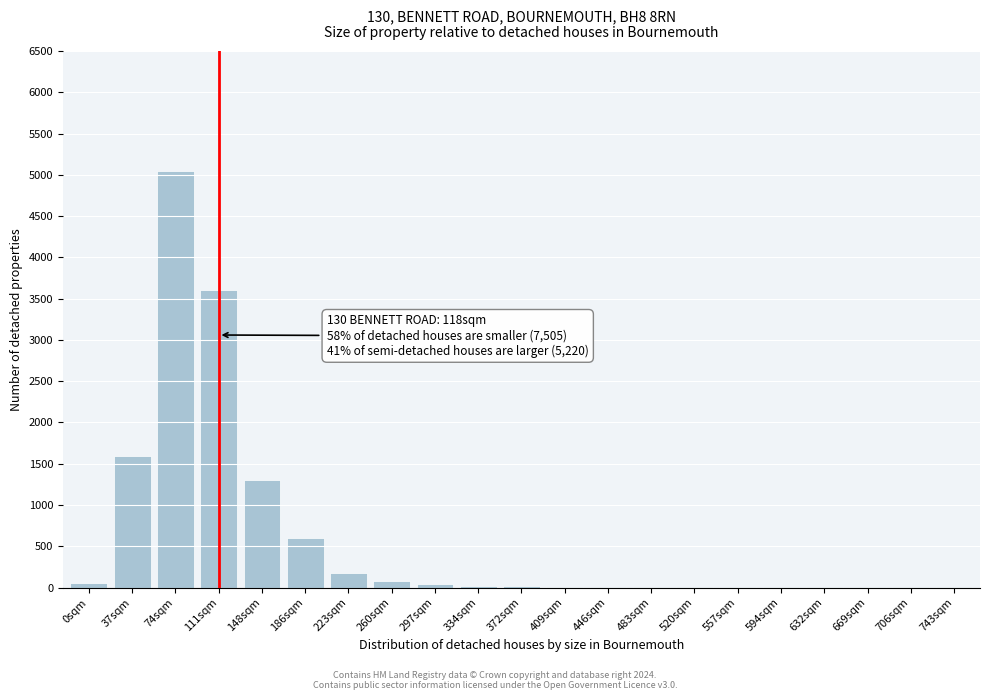

At which label is the value closest to 2525?

37sqm